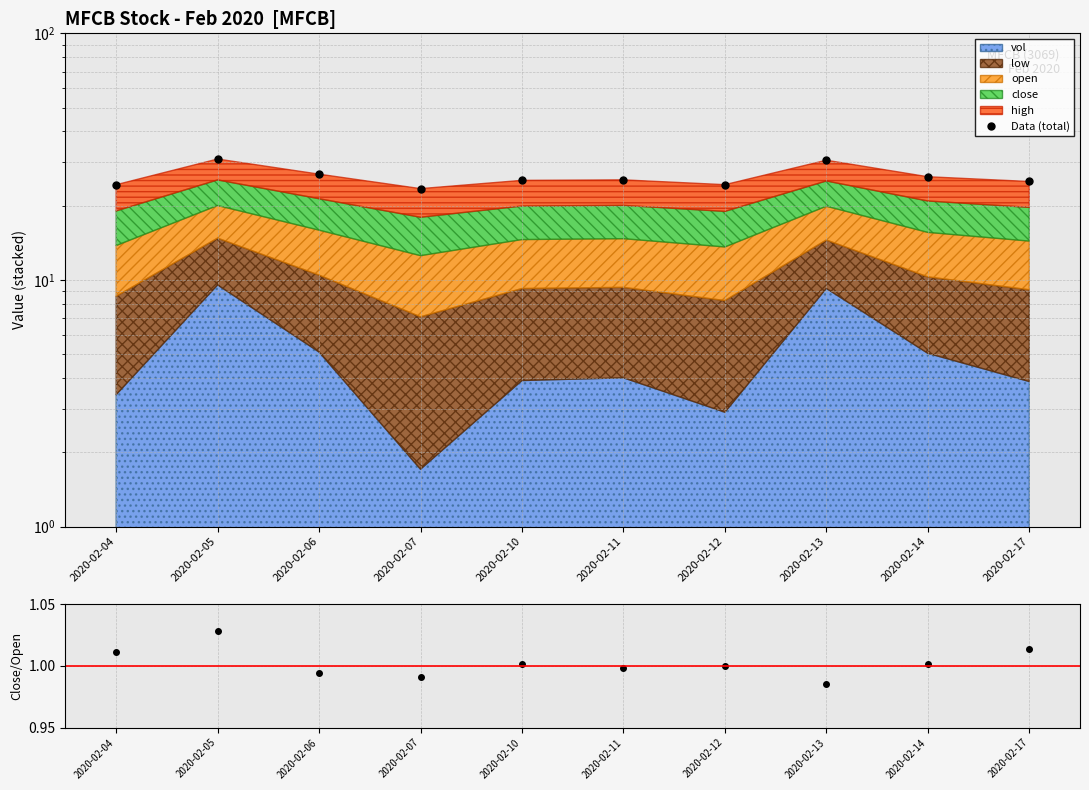

Reading left to right, what are all the values shown in this chart?

Data (total): 24.3	30.9	26.9	23.5	25.3	25.5	24.3	30.6	26.2	25.1
close/open: 1.0	1.0	1.0	1.0	1.0	1.0	1.0	1.0	1.0	1.0